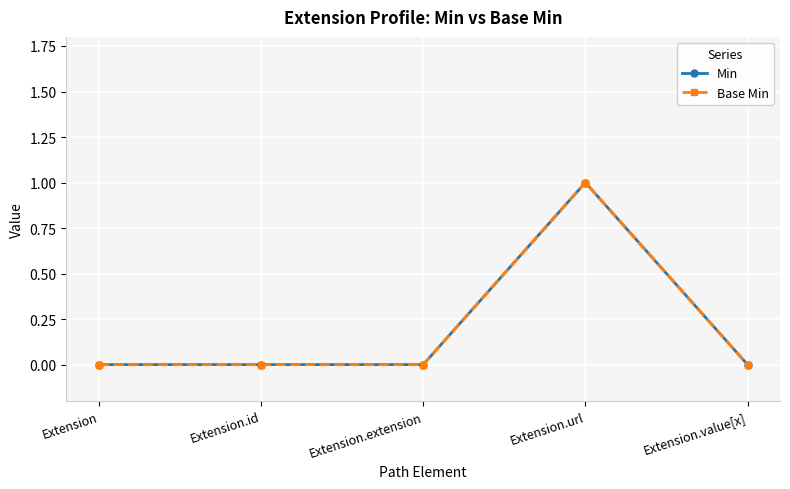

Is this an area chart (filled region under the line)?

No